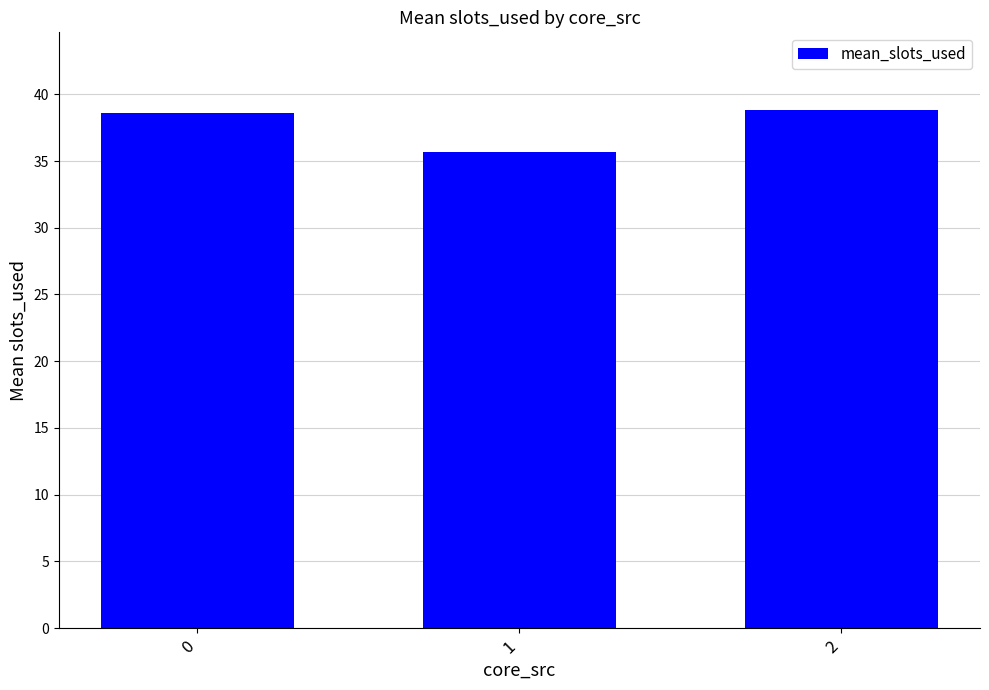

What is the value of the 2nd bar from the left?

35.7